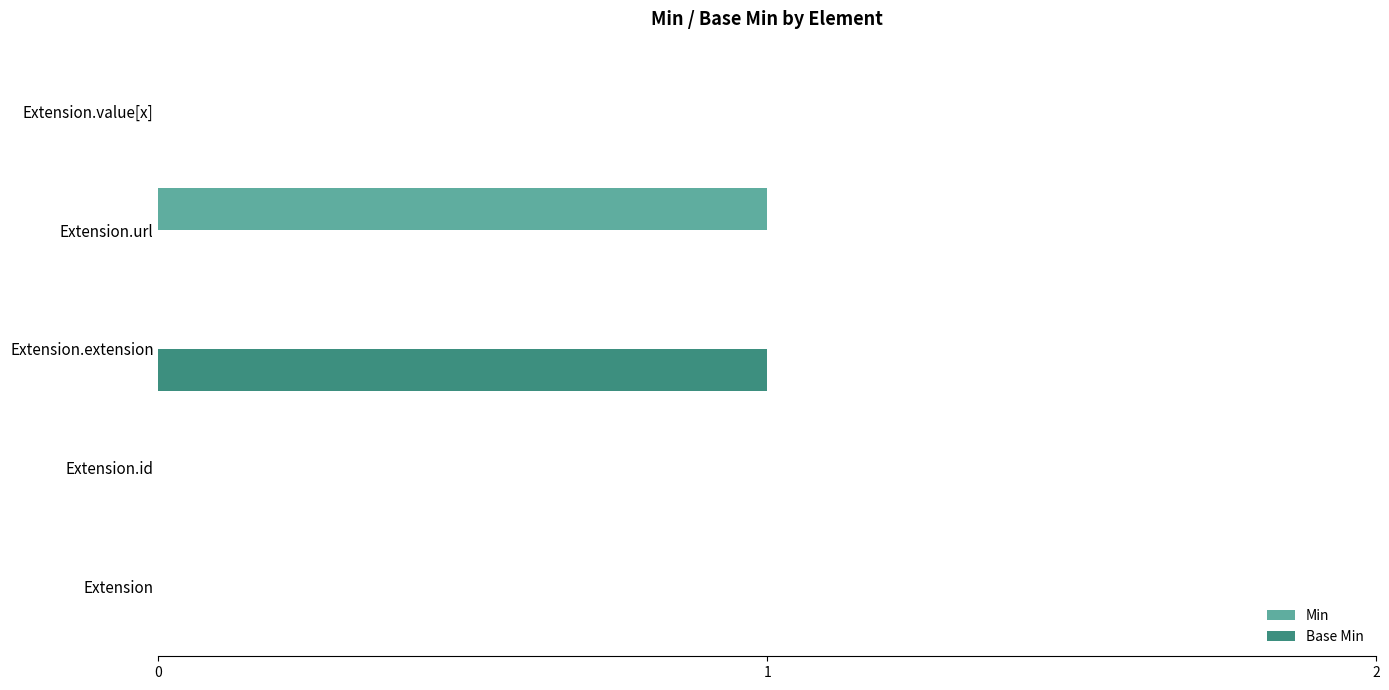

Is the value of Base Min at Extension.id greater than the value of Min at Extension.url?

No